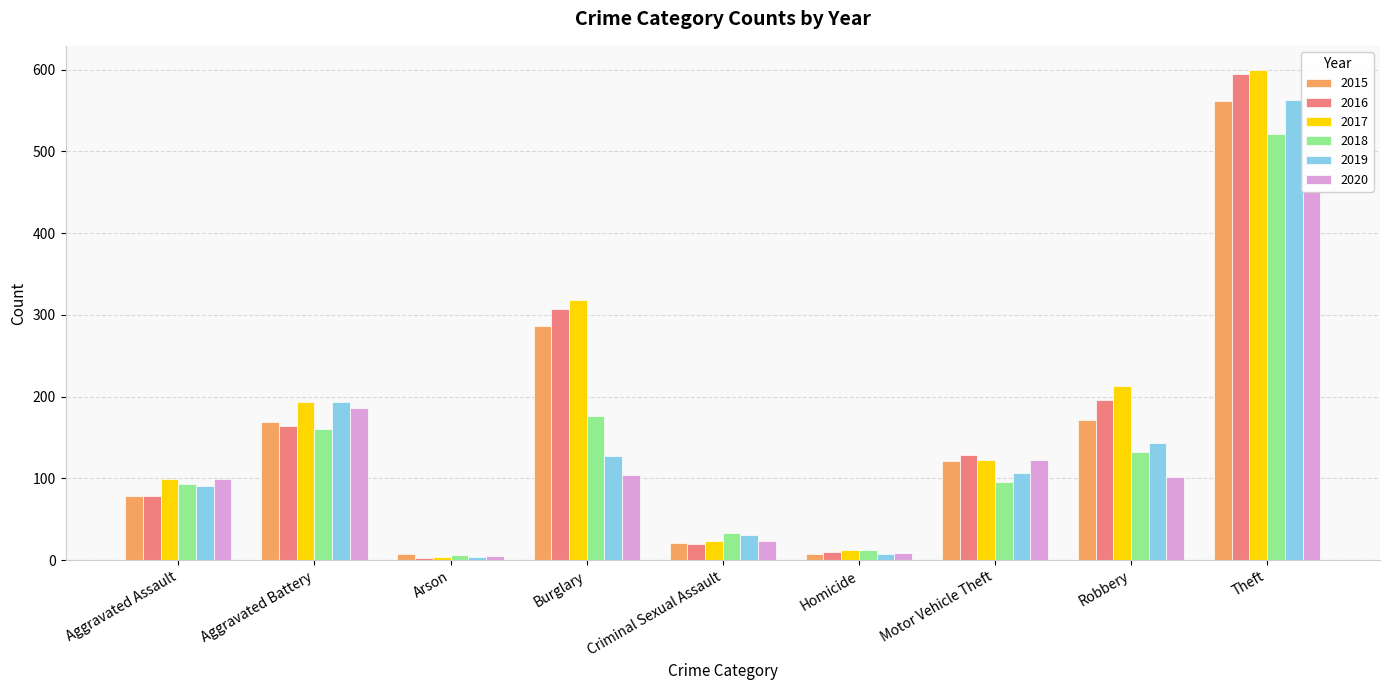

How many groups of bars are there?

9